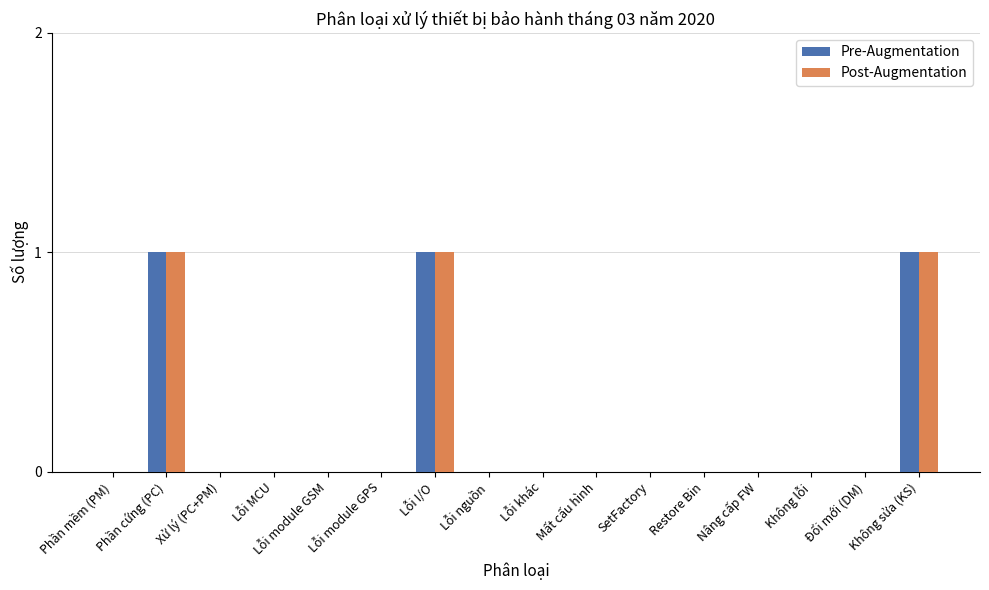

Are the bars grouped side by side (vs. stacked)?

Yes